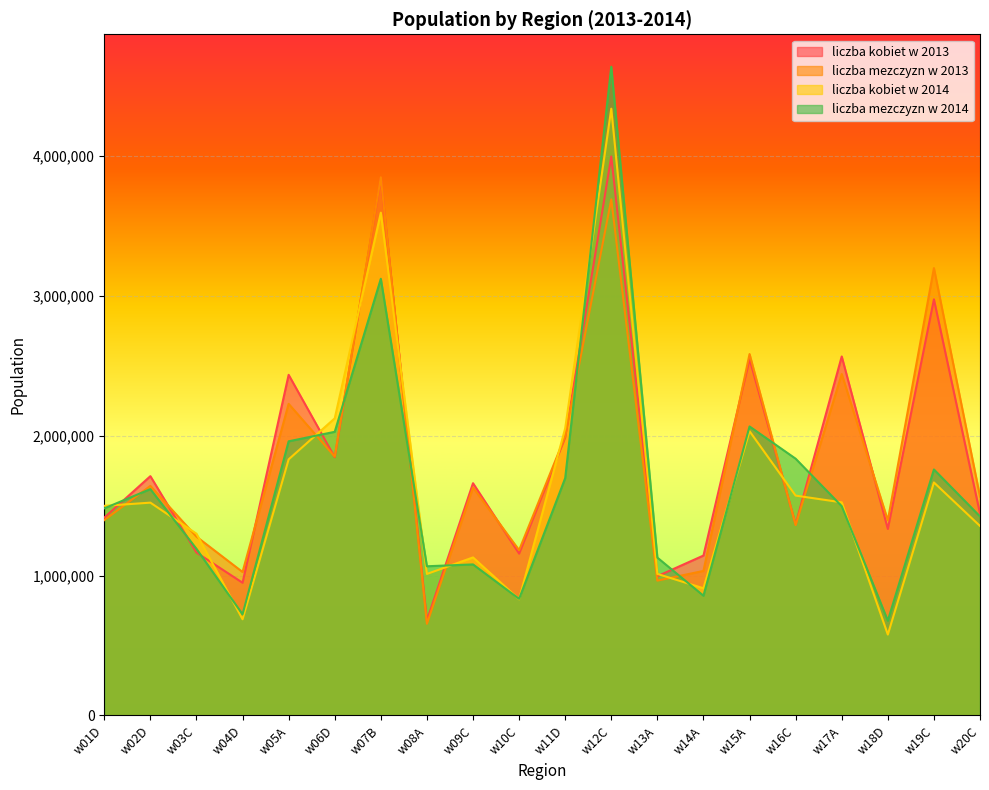

What is the value of the liczba mezczyzn w 2014 point at the 13th from the left?

1128940